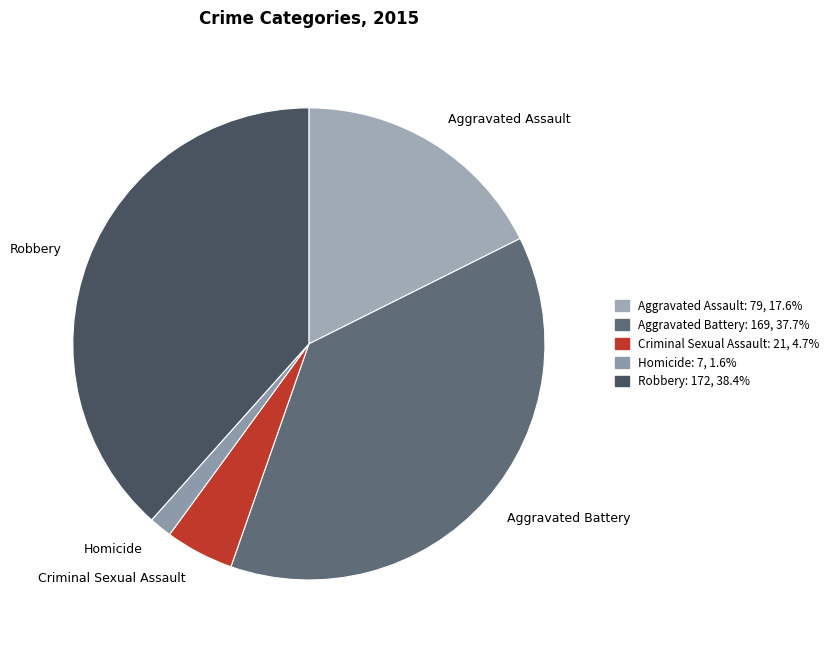

Approximately how many times larger is the value at Aggravated Assault compared to Robbery?

0.5